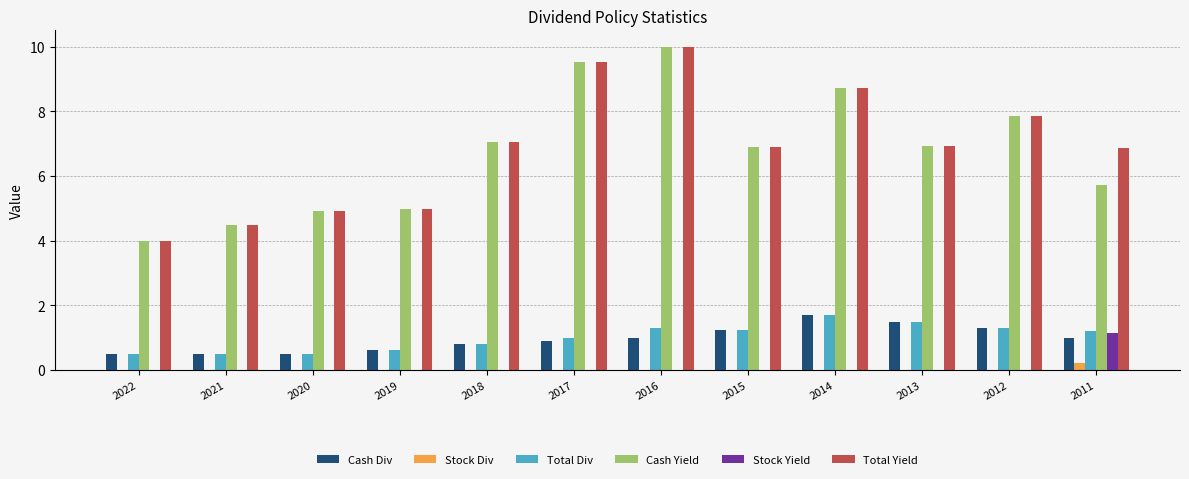

Is it true that Stock Yield equals 0.0 at 2013?

True